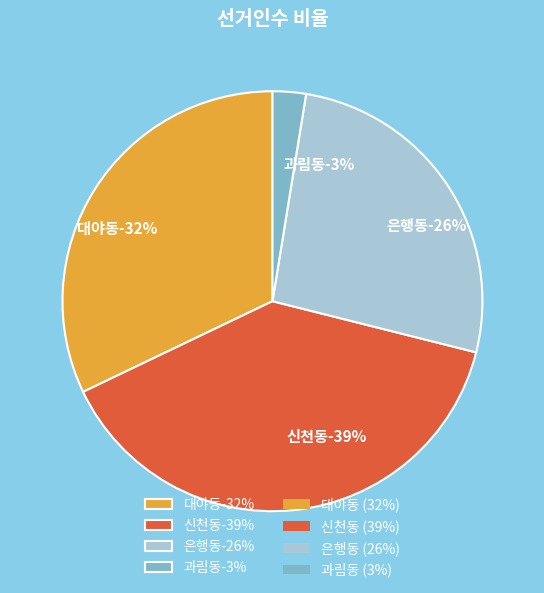

To the nearest percent, what percentage of the pie is 신천동?

39%